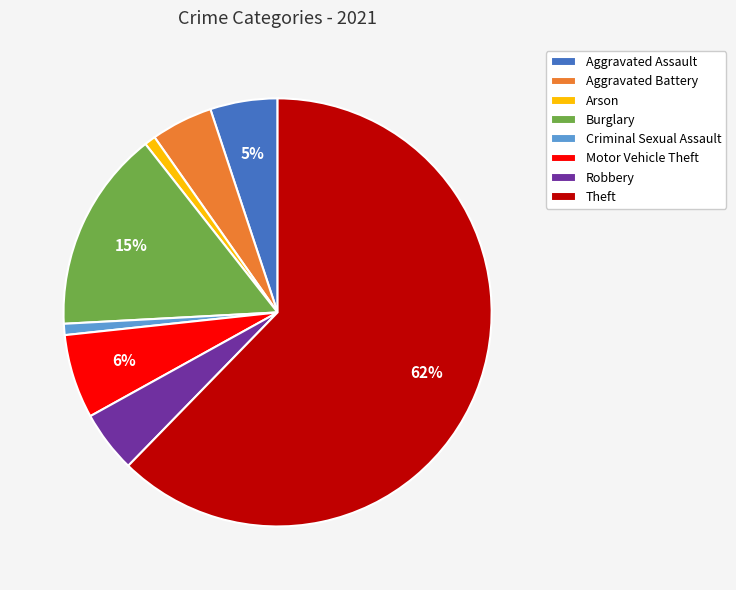

Is Burglary the majority of the pie?

No